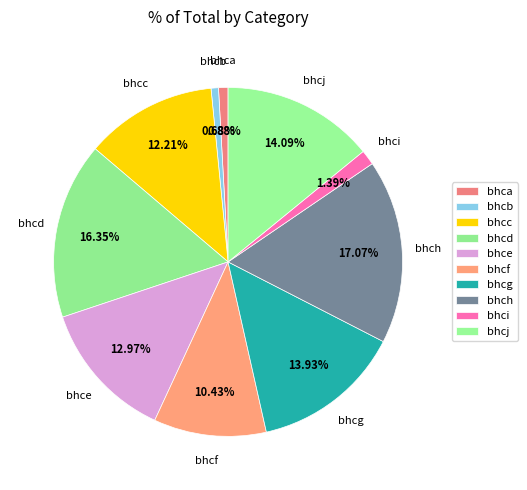

How many segments does this pie chart have?

10